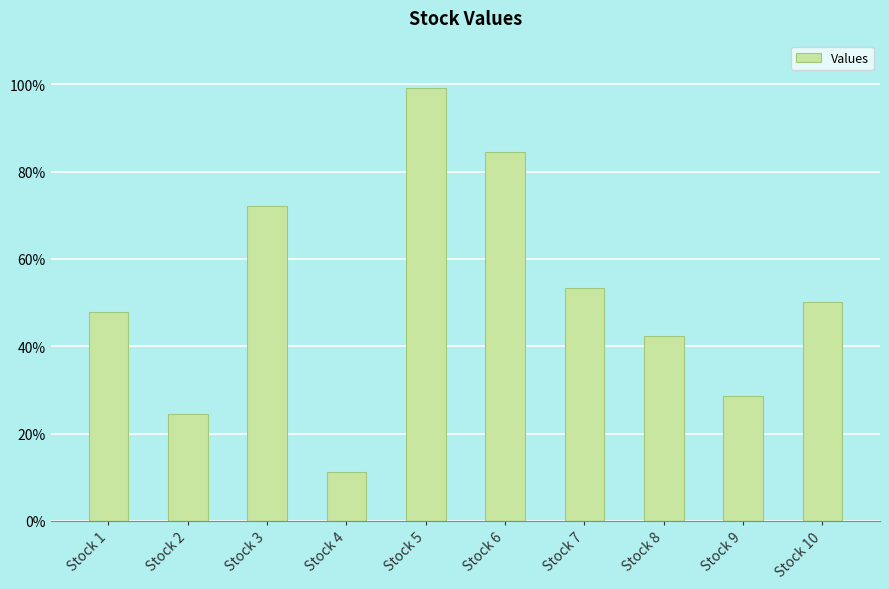

Which has a higher value, Stock 8 or Stock 4?

Stock 8